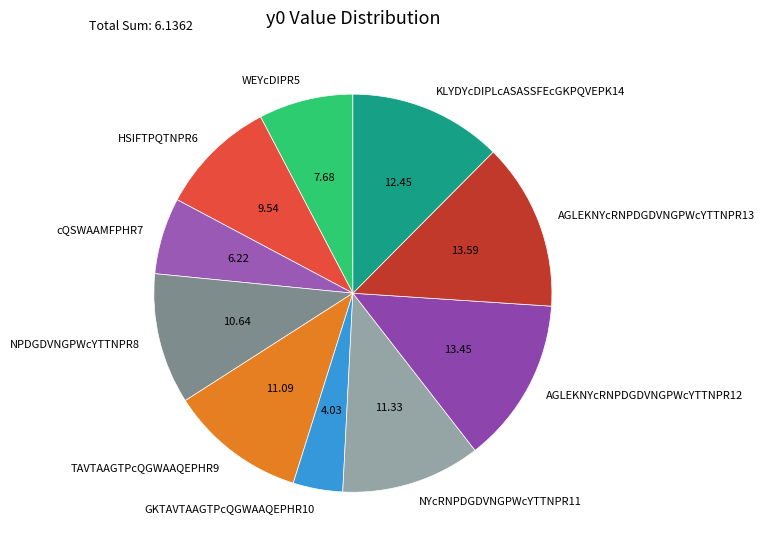

Is the sum of KLYDYcDIPLcASASSFEcGKPQVEPK14 and cQSWAAMFPHR7 greater than half?

No